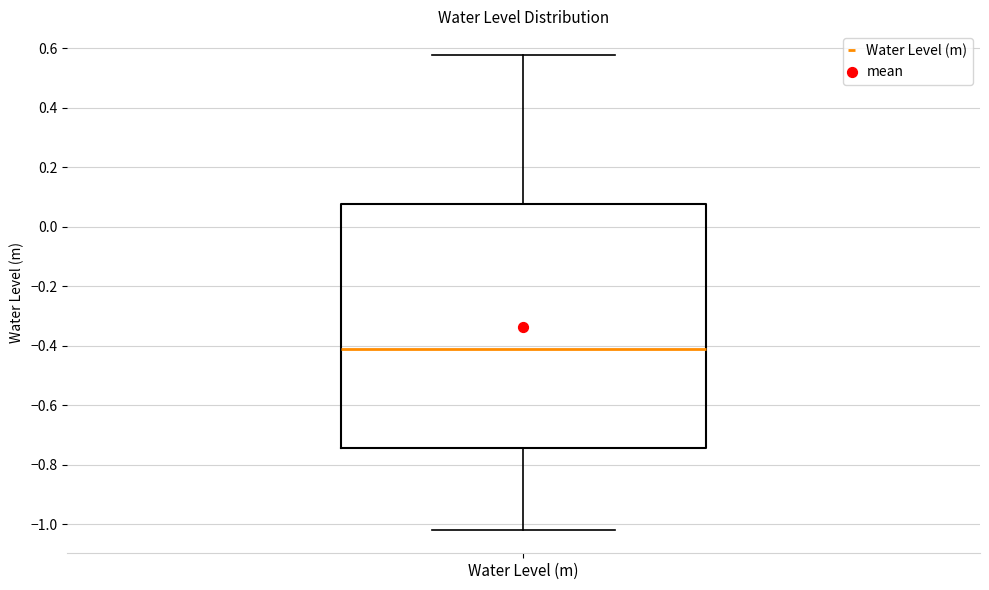

Where does the upper whisker of the box for Water Level (m) end on the y-axis? The values are not printed on the chart, so give them approximately, as read against the axis.

0.58